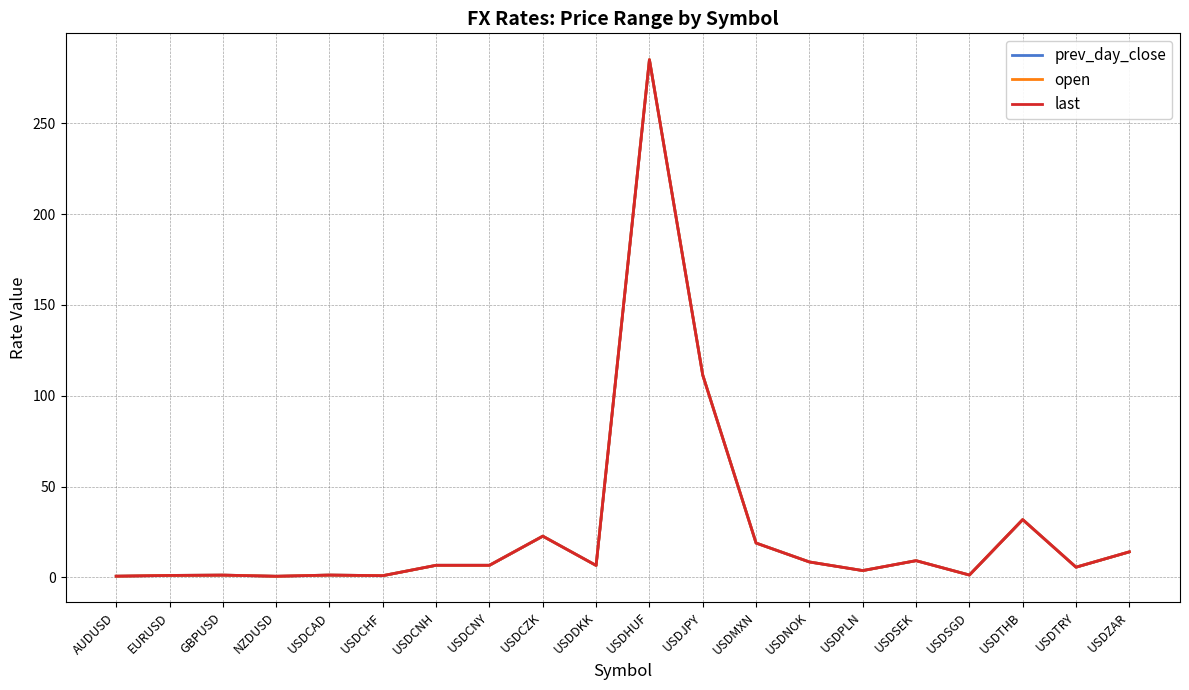

At which label is open closest to 142?

USDJPY